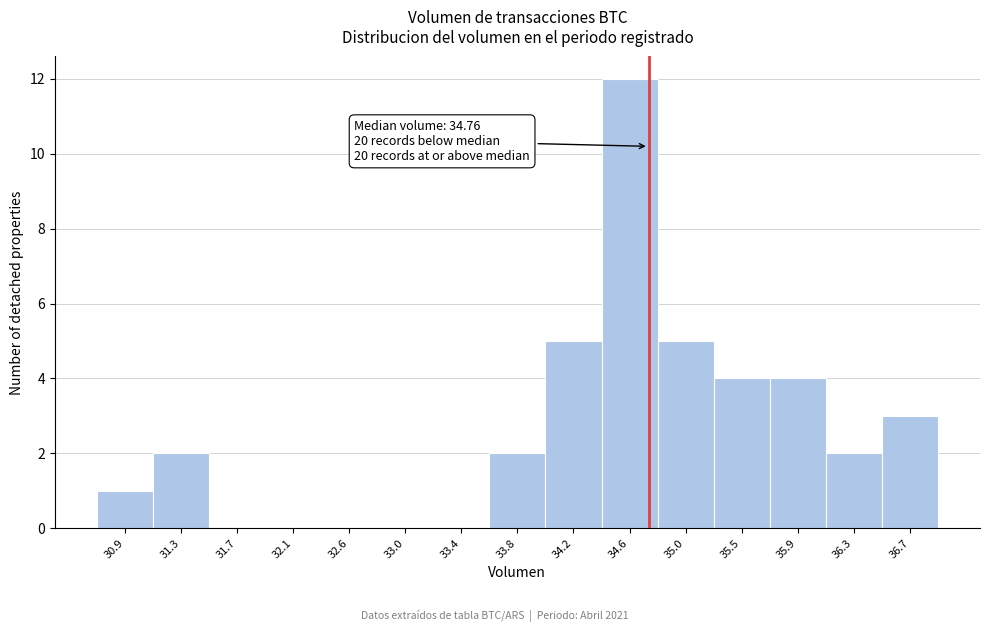

Over which range of the x-axis is the bar tallest?

34.40 to 34.85